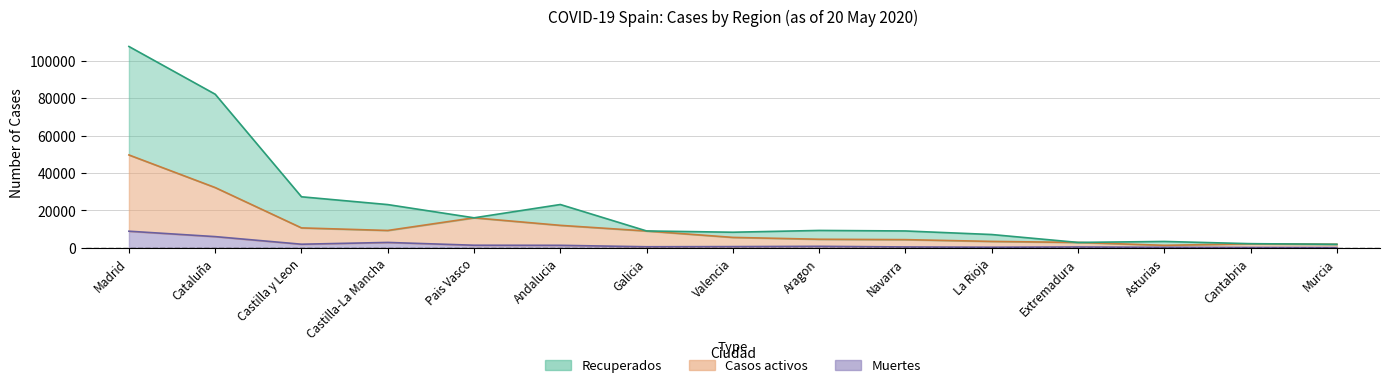

List the labels in order of Casos totales value, largest first.

Madrid, Cataluña, Castilla y Leon, Andalucia, Castilla-La Mancha, Pais Vasco, Aragon, Galicia, Navarra, Valencia, La Rioja, Asturias, Extremadura, Cantabria, Murcia